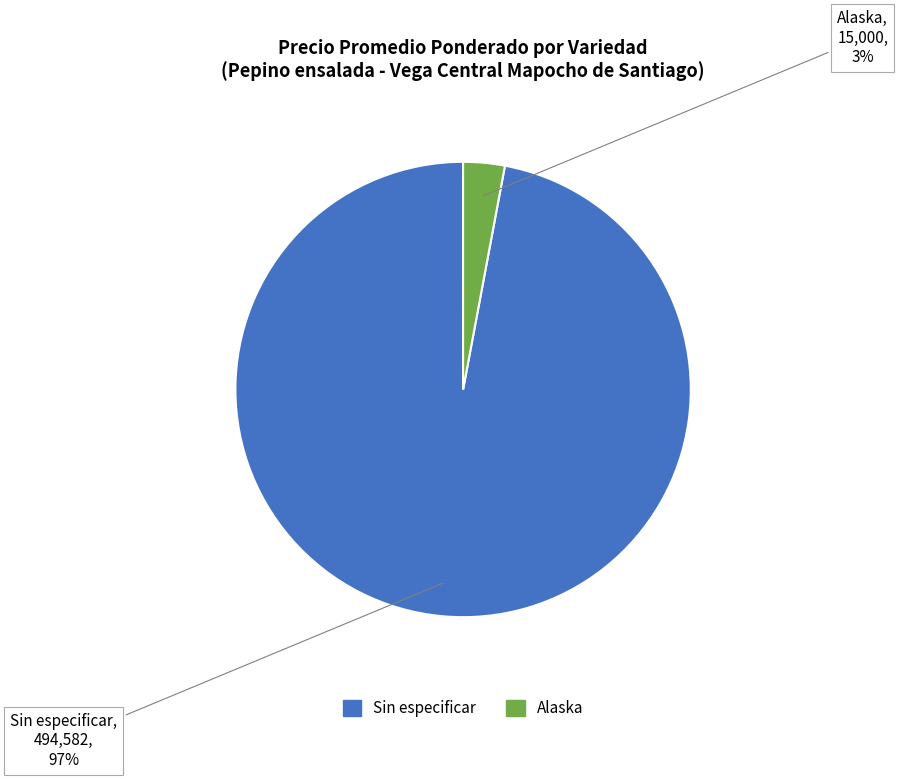

To the nearest percent, what percentage of the pie is Sin especificar?

97%